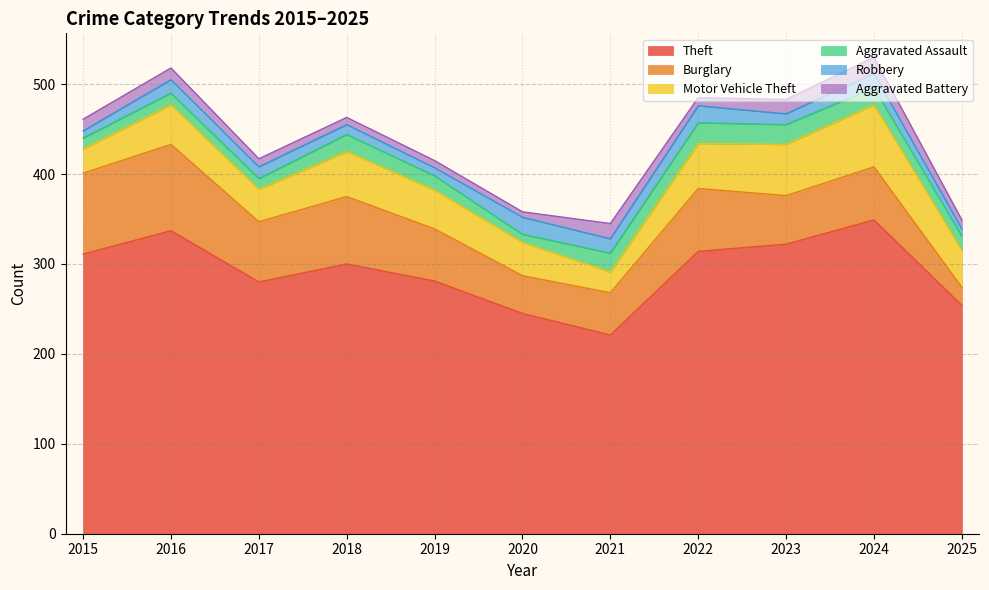

At which category is the sum across all series the highest?

2024